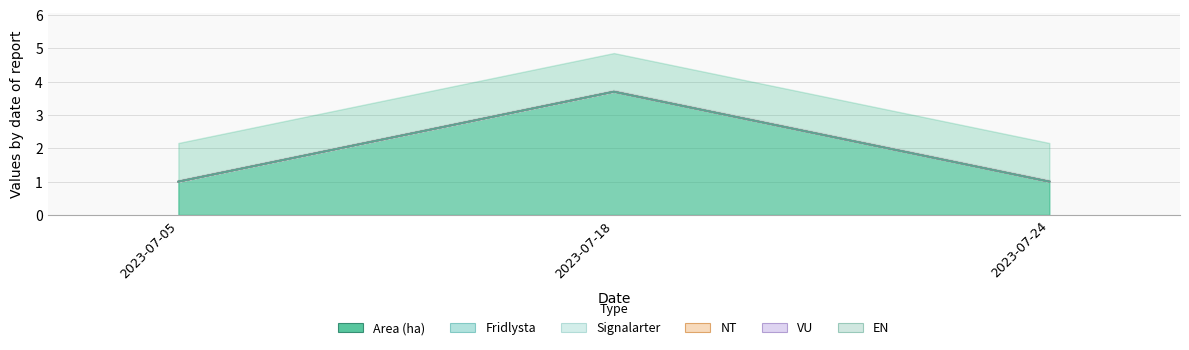

What are all the series names shown in the legend?

Area (ha), Fridlysta, Signalarter, NT, VU, EN